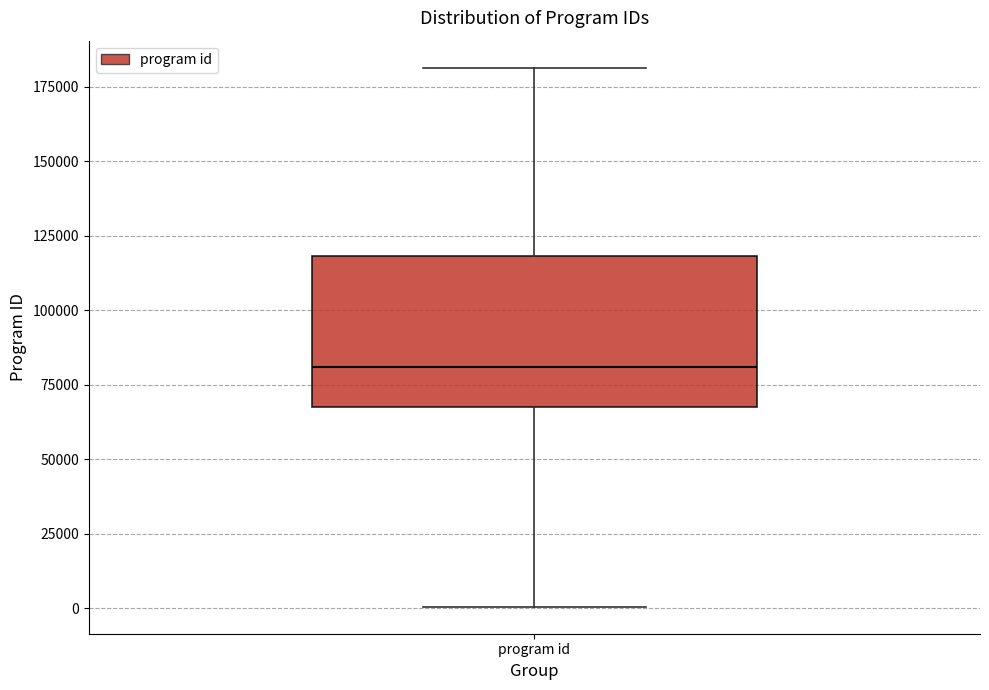

Where does the lower whisker of the box for program id end on the y-axis? The values are not printed on the chart, so give them approximately, as read against the axis.

0